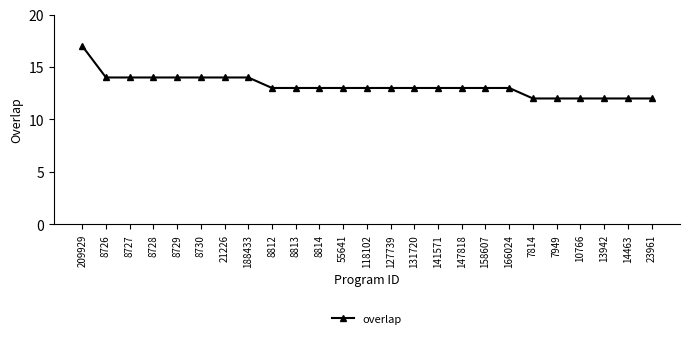

Is it true that the value at 8814 is 13?

True